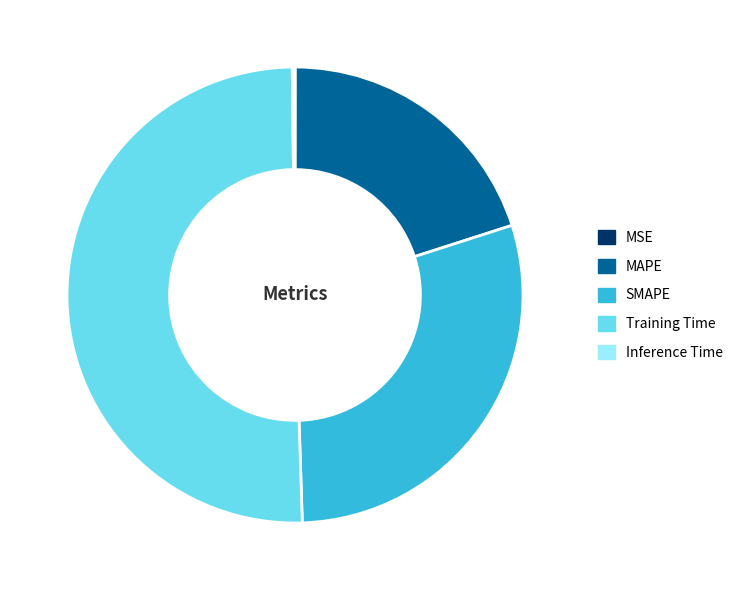

What is the largest slice in the pie chart?

Training Time